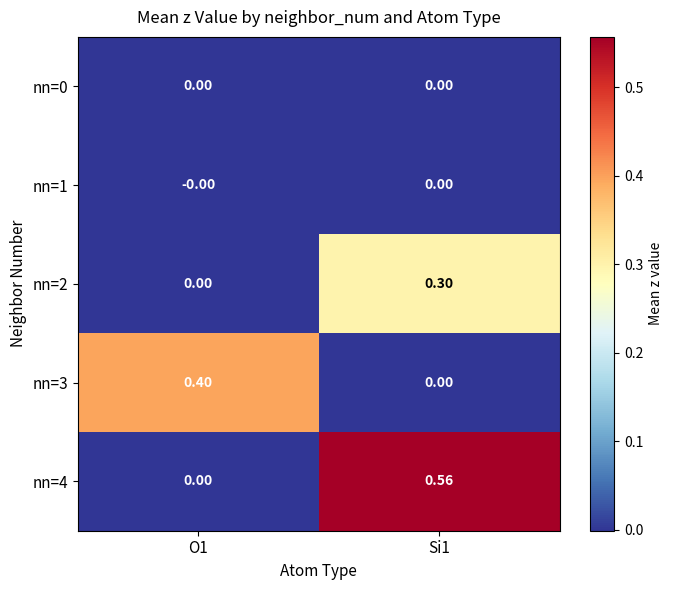

How many series are shown in this chart?

5